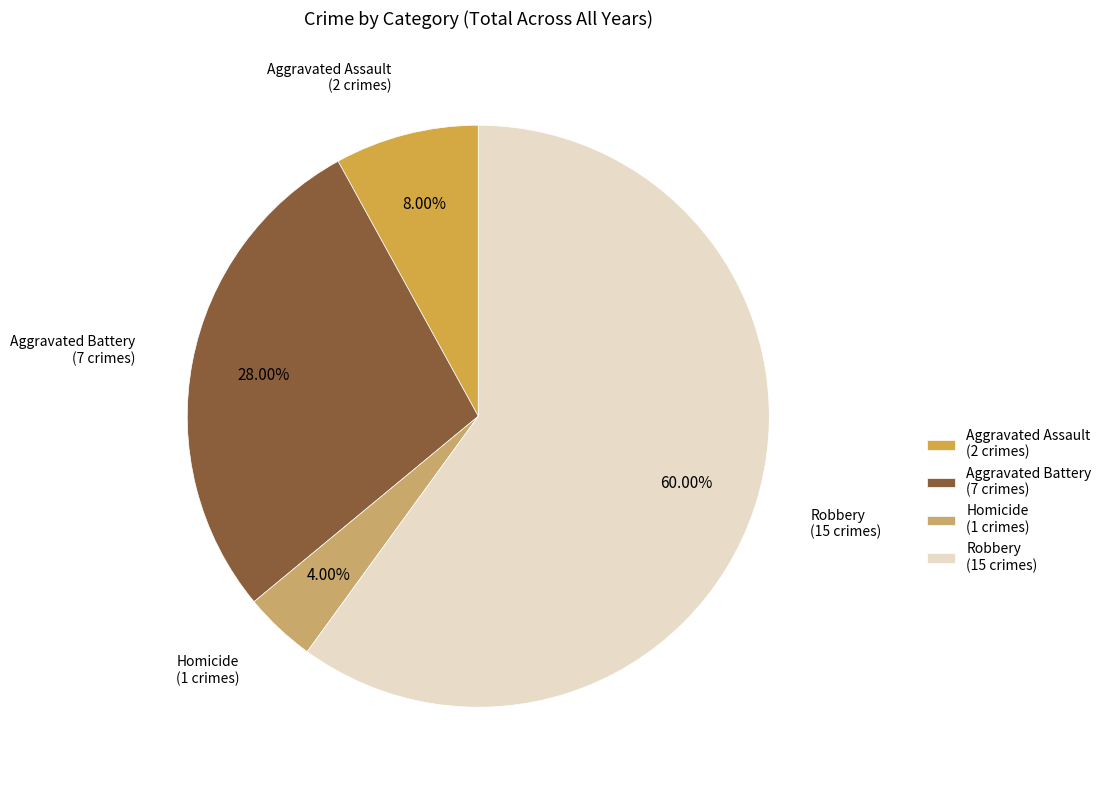

To the nearest percent, what is the average slice percentage?

25%